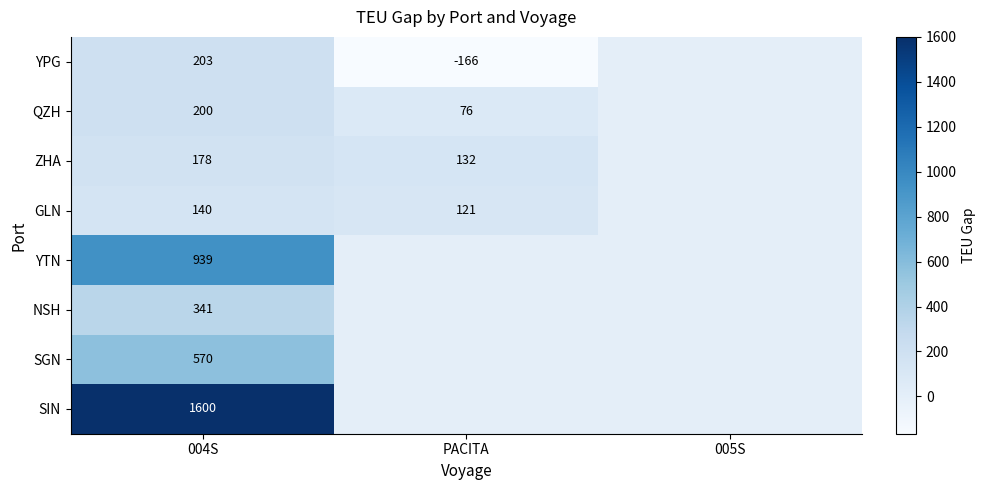

True or false: ZHA has a value of 81 at PACITA.

False